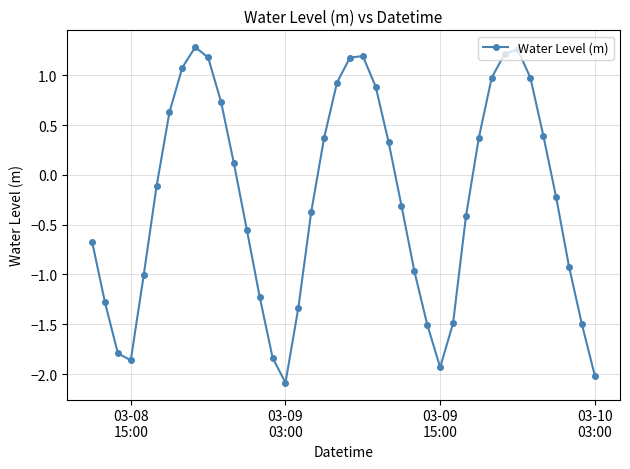

What is the smallest value displayed?

-2.1